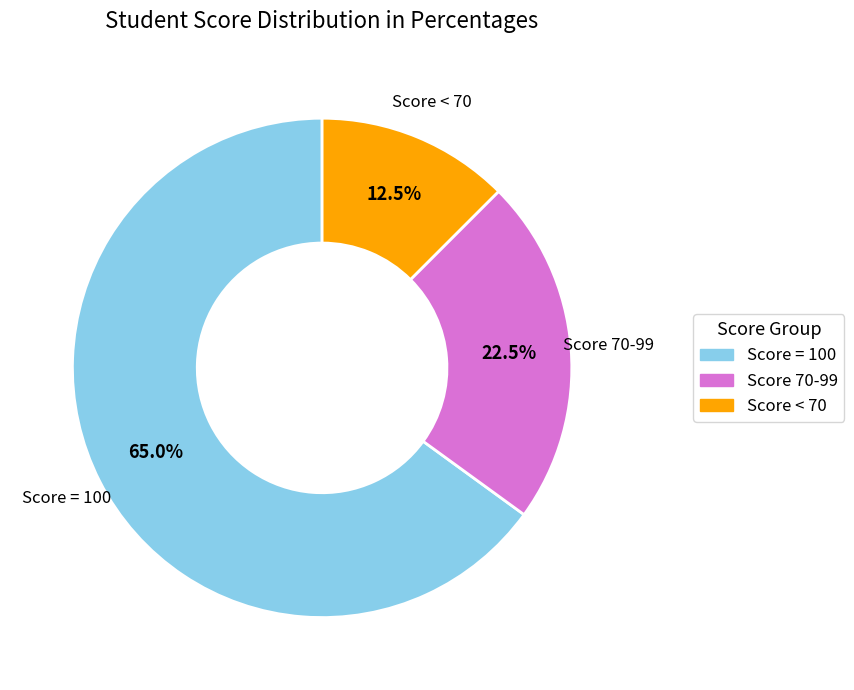

Is there any slice that represents more than half of the pie?

Yes